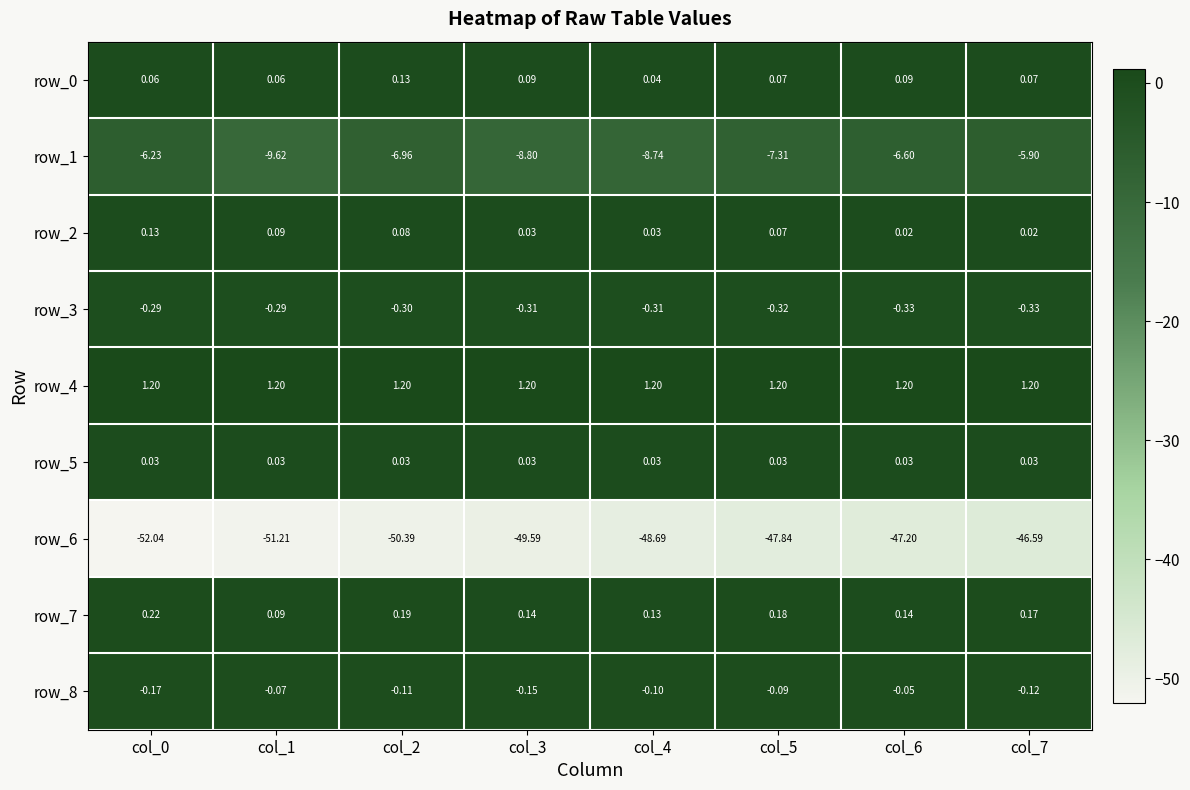

How many series are shown in this chart?

9